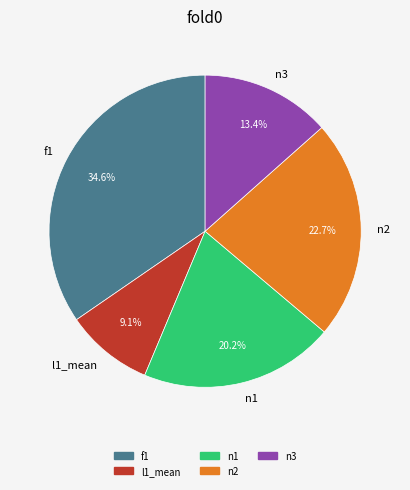

How many slices are in this pie chart?

5